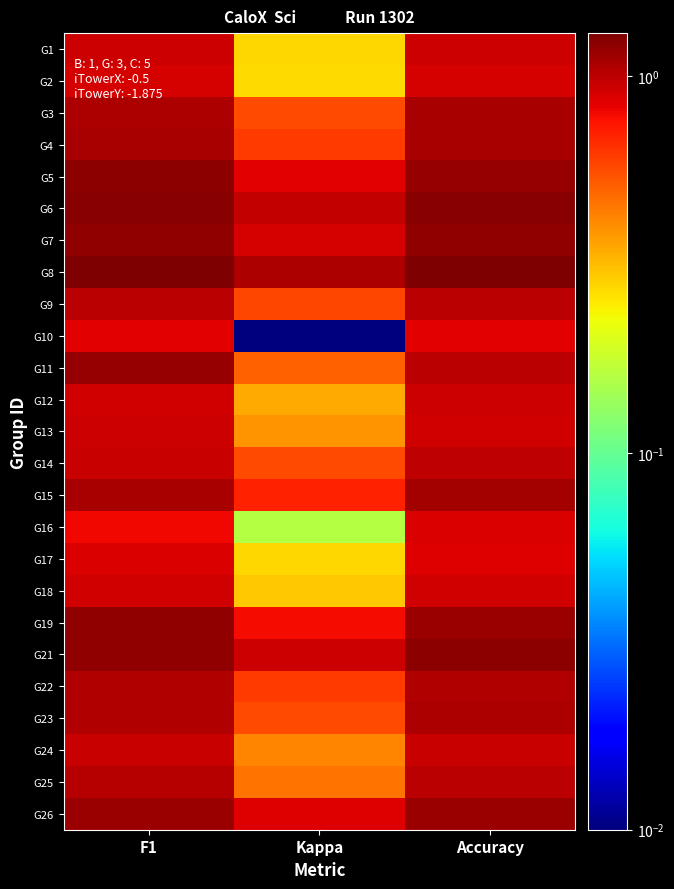

Reading right to left, list all the values displayed in this chart.

G1: Accuracy=0.9	Kappa=0.3	F1=0.9
G2: Accuracy=0.9	Kappa=0.3	F1=0.9
G3: Accuracy=1.1	Kappa=0.6	F1=1.1
G4: Accuracy=1.1	Kappa=0.6	F1=1.1
G5: Accuracy=1.2	Kappa=0.8	F1=1.2
G6: Accuracy=1.2	Kappa=1.0	F1=1.2
G7: Accuracy=1.2	Kappa=0.9	F1=1.2
G8: Accuracy=1.3	Kappa=1.1	F1=1.3
G9: Accuracy=1.0	Kappa=0.6	F1=1.0
G10: Accuracy=0.8	Kappa=0.0	F1=0.8
G11: Accuracy=1.0	Kappa=0.5	F1=1.2
G12: Accuracy=0.9	Kappa=0.3	F1=0.9
G13: Accuracy=0.9	Kappa=0.4	F1=0.9
G14: Accuracy=1.0	Kappa=0.6	F1=1.0
G15: Accuracy=1.1	Kappa=0.7	F1=1.1
G16: Accuracy=0.9	Kappa=0.2	F1=0.8
G17: Accuracy=0.9	Kappa=0.3	F1=0.9
G18: Accuracy=0.9	Kappa=0.3	F1=0.9
G19: Accuracy=1.2	Kappa=0.8	F1=1.2
G21: Accuracy=1.2	Kappa=0.9	F1=1.2
G22: Accuracy=1.0	Kappa=0.6	F1=1.0
G23: Accuracy=1.1	Kappa=0.6	F1=1.0
G24: Accuracy=0.9	Kappa=0.4	F1=1.0
G25: Accuracy=1.0	Kappa=0.5	F1=1.0
G26: Accuracy=1.1	Kappa=0.9	F1=1.2